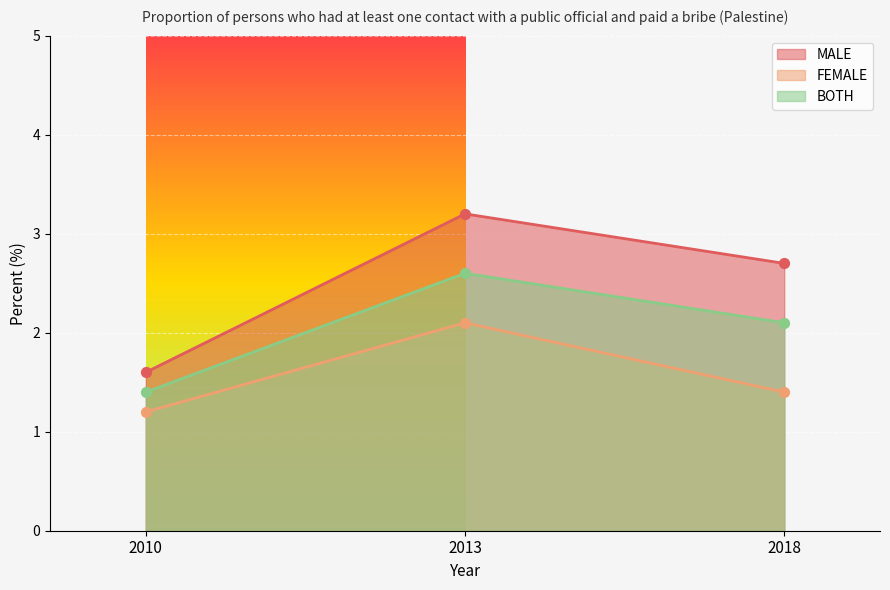

At how many categories does at least one series exceed 2?

2